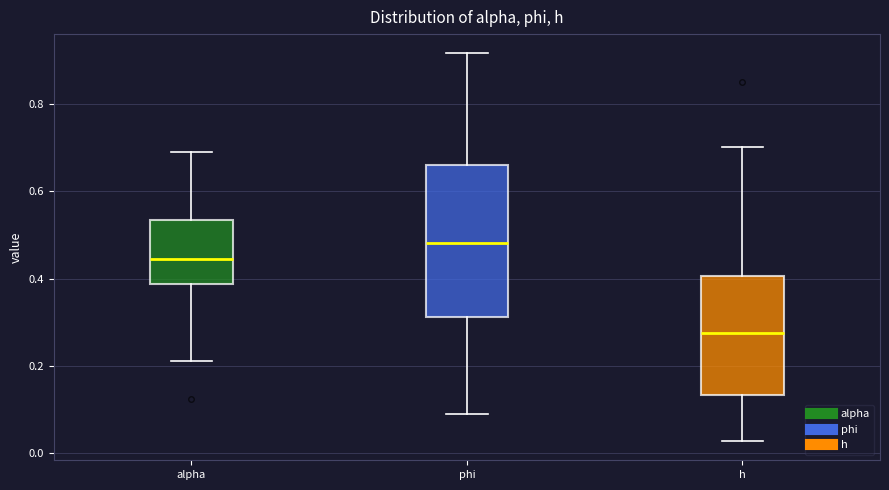

Comparing the boxes themselves (not the whiskers), which one is the tallest?

phi